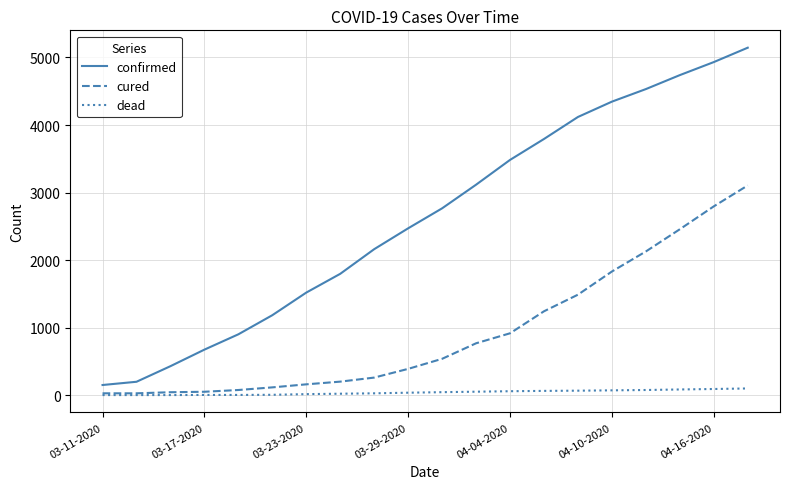

True or false: dead and confirmed intersect in this chart.

False